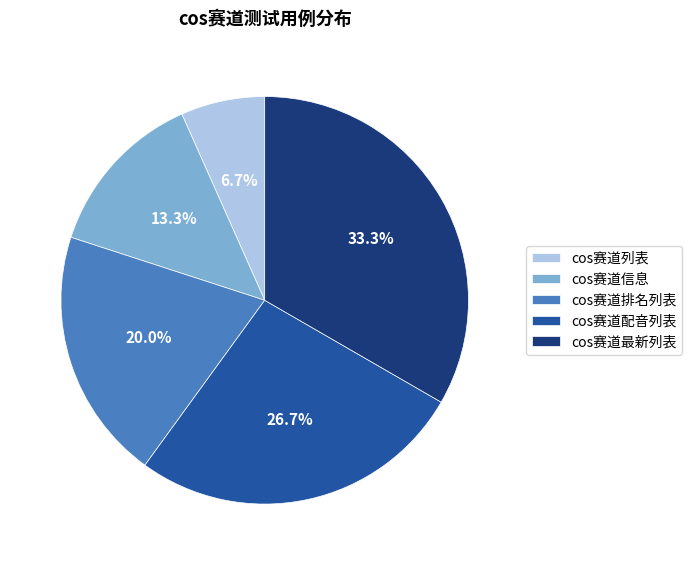

Which has a higher value, cos赛道列表 or cos赛道信息?

cos赛道信息